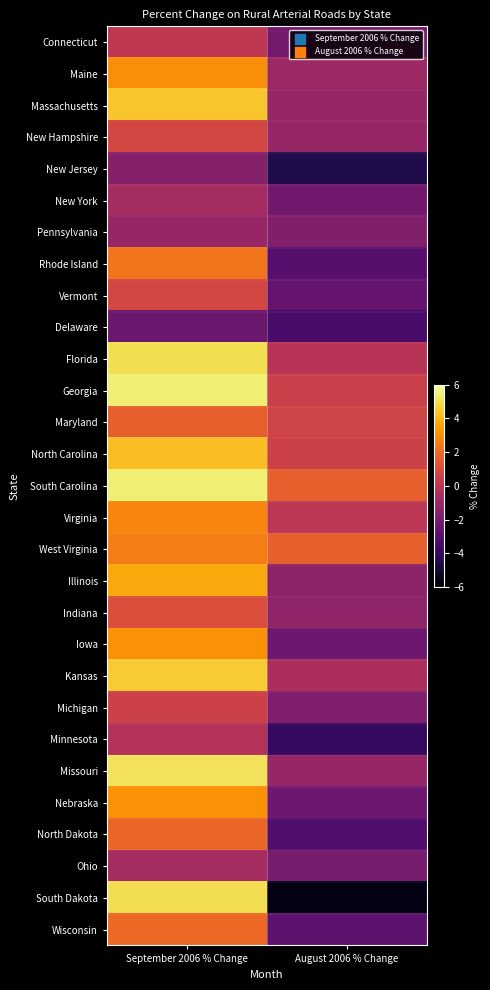

How many distinct data groups are displayed?

29